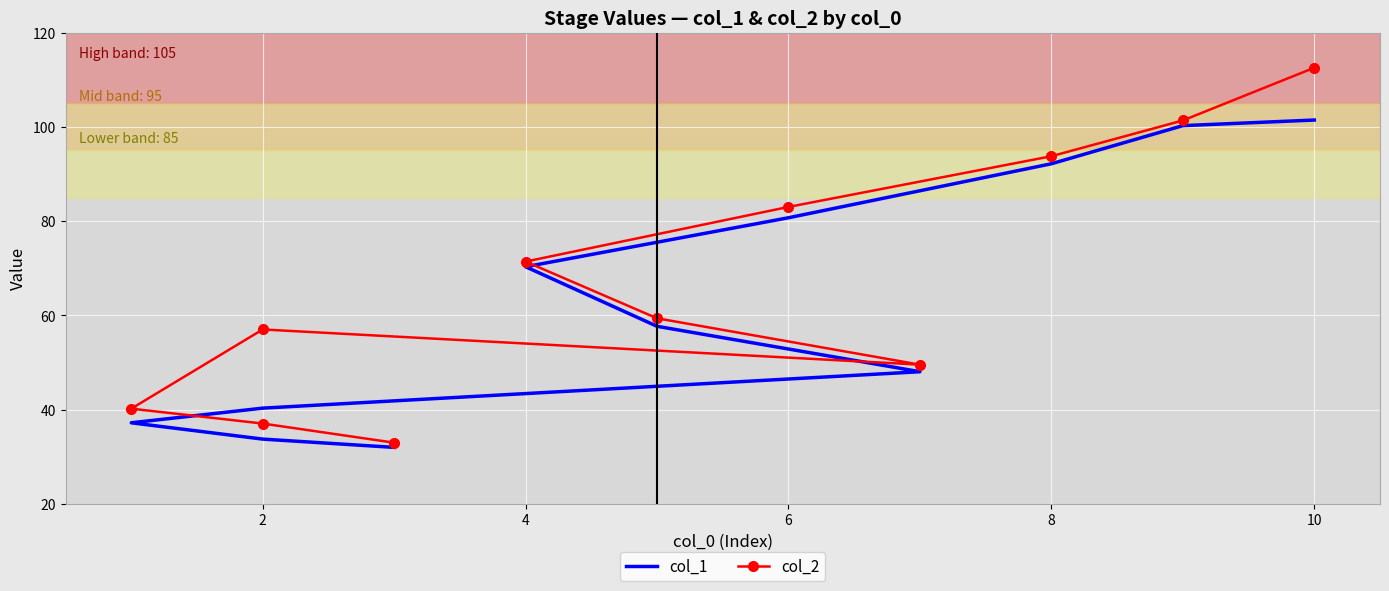

Which series changed the most between 8 and 9?

col_1